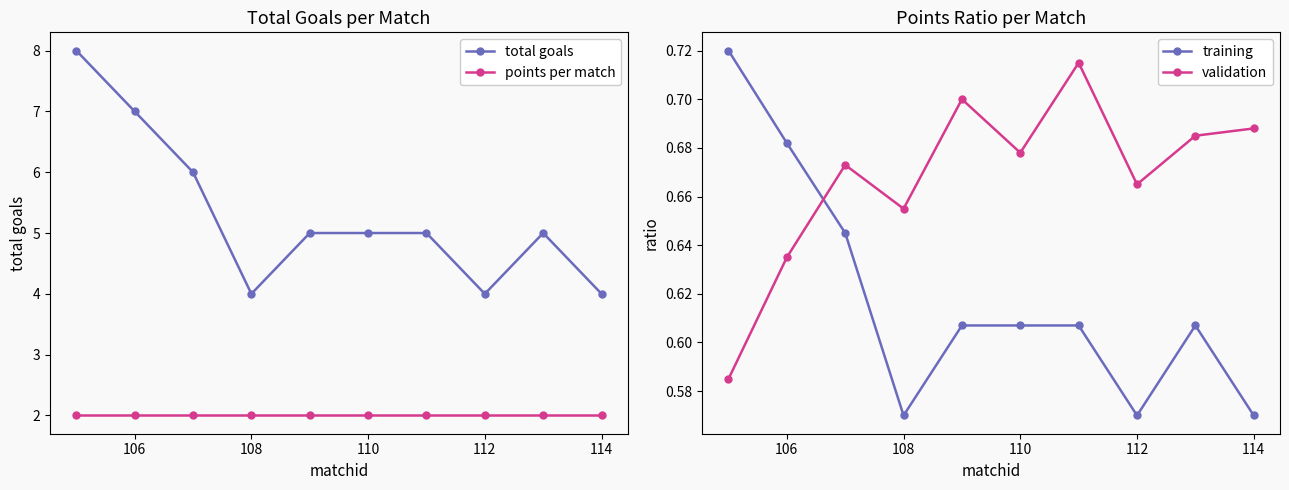

What is the value of the total goals point at the 10th from the left?

4.0